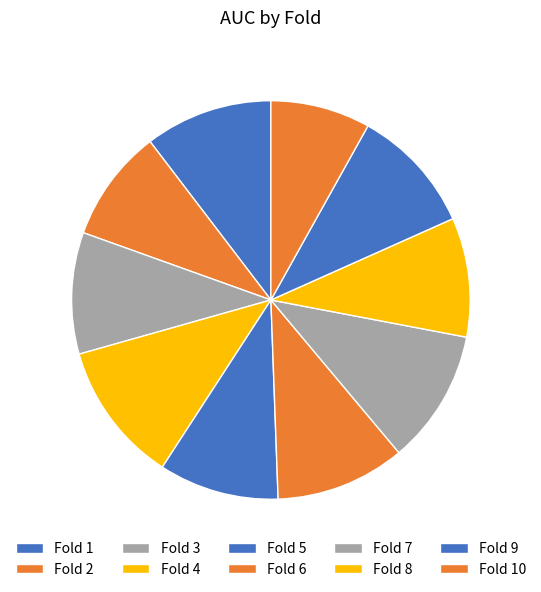

How many segments does this pie chart have?

10